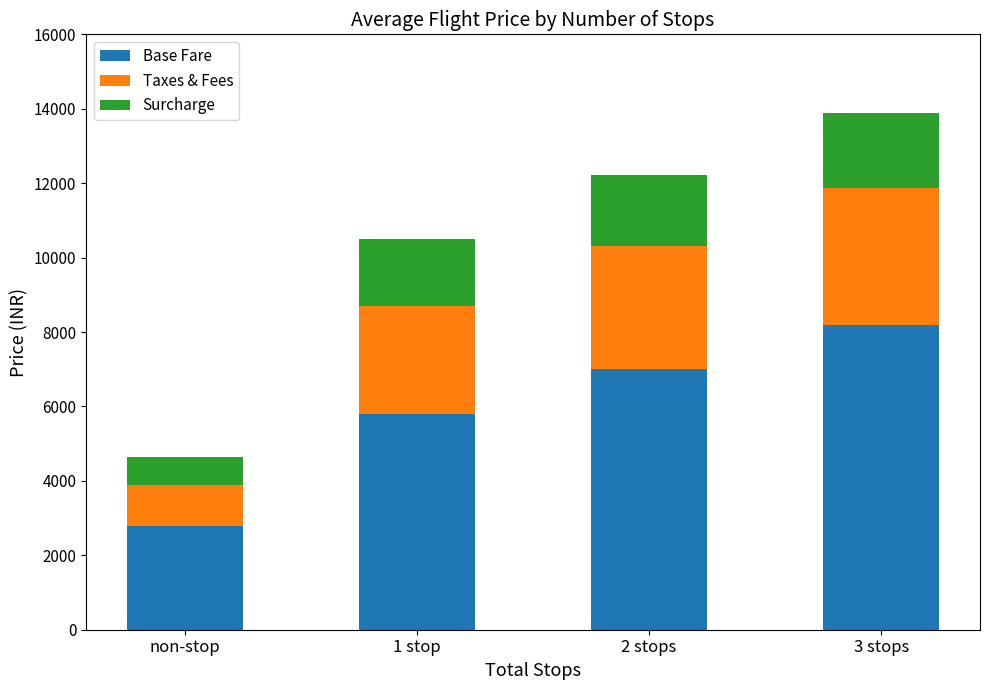

At which label does Base Fare reach its minimum?

non-stop